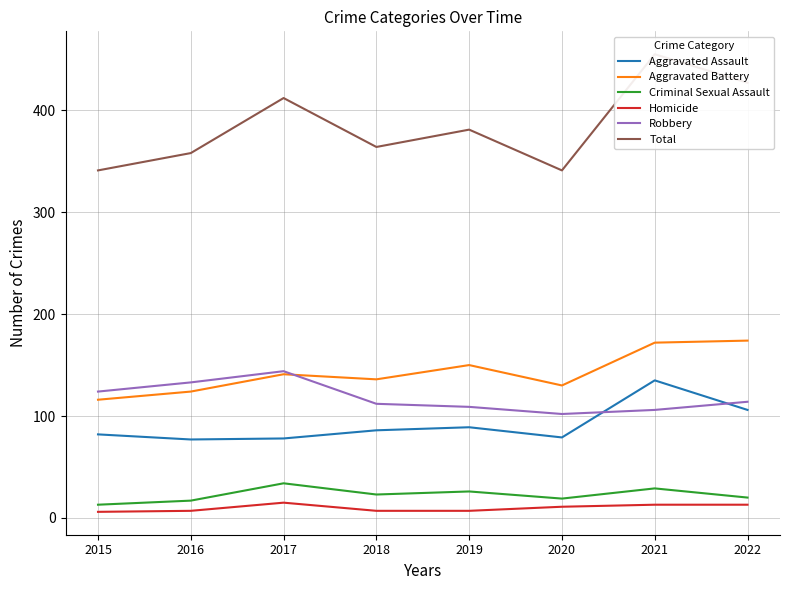

At which category does Robbery reach its first local peak?

2017